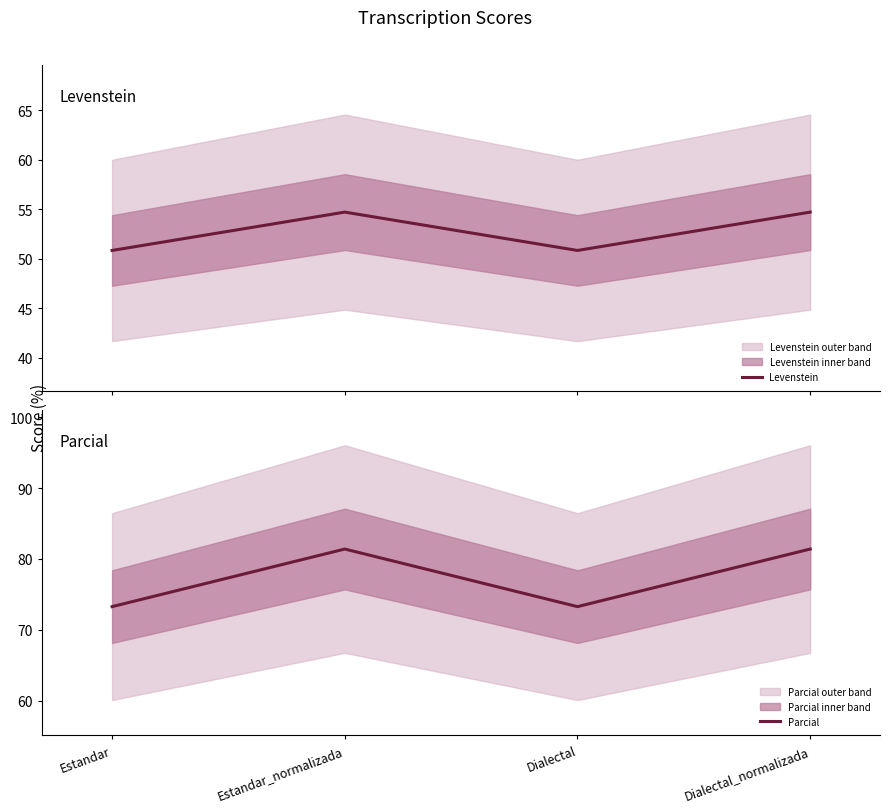

In Levenstein, how many points are lower than both neighbors (excluding endpoints)?

1